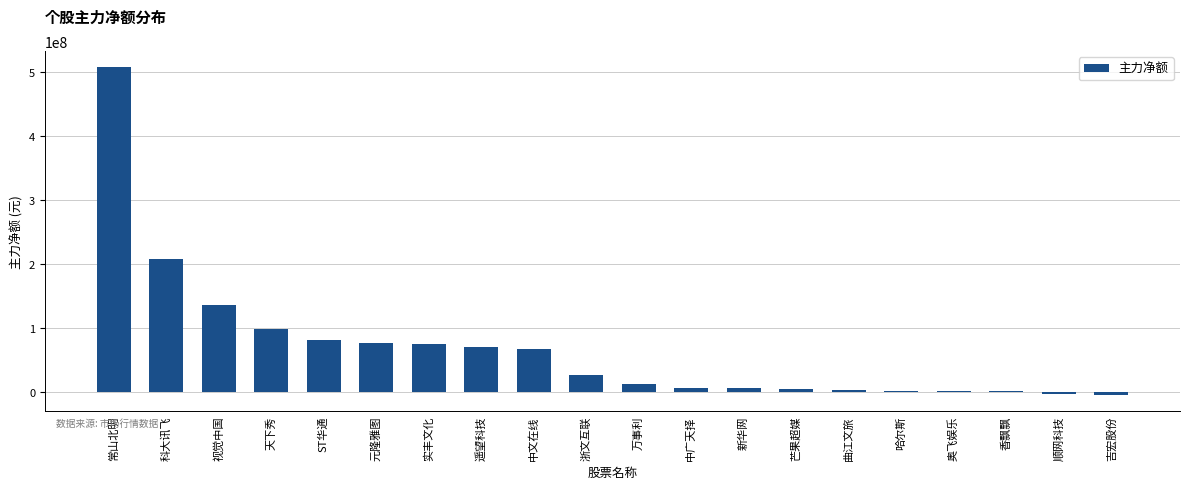

At which category does the chart reach its peak across all series?

常山北明